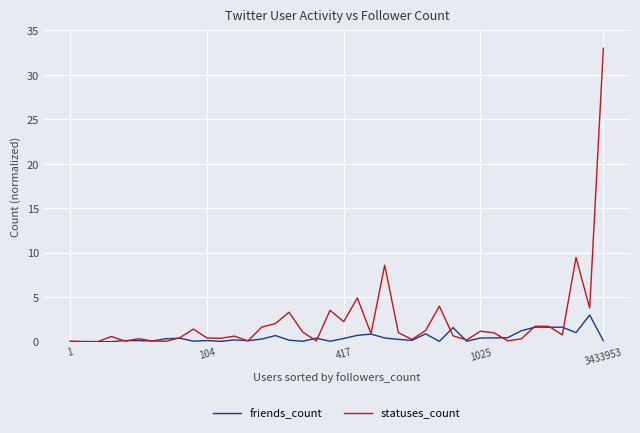

Which series has the largest range (max minus min)?

statuses_count